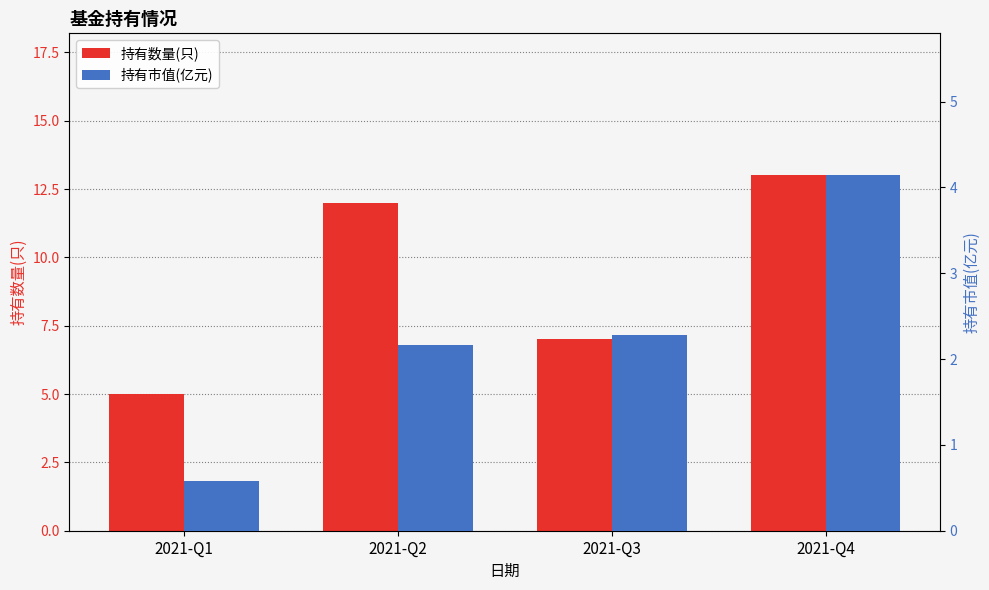

Which label corresponds to the largest value in the chart?

2021-Q4